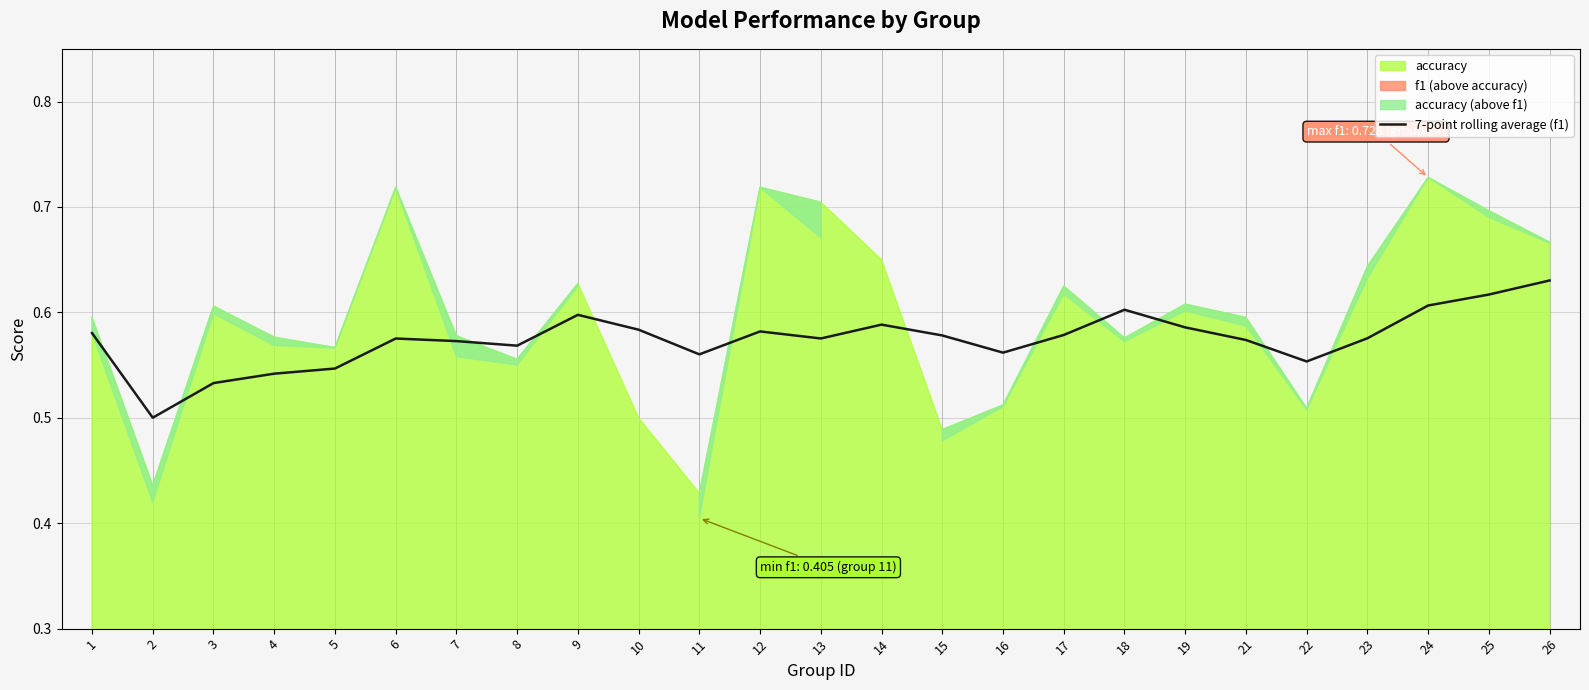

How many lines are shown in the chart?

1